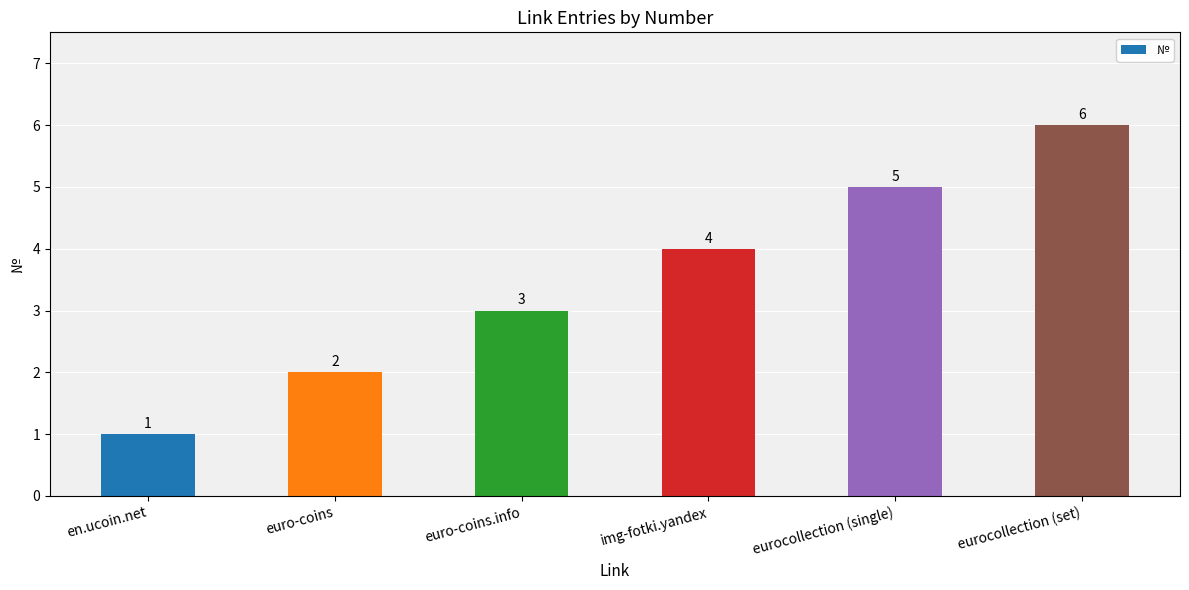

Reading right to left, transcribe all the data shown in this chart.

6	5	4	3	2	1